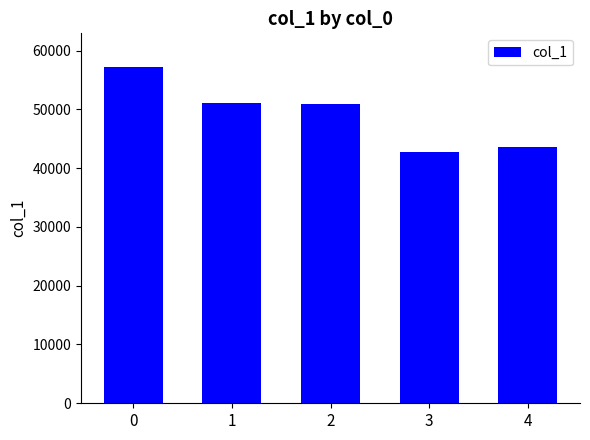

How many data points are less than 50908?

2